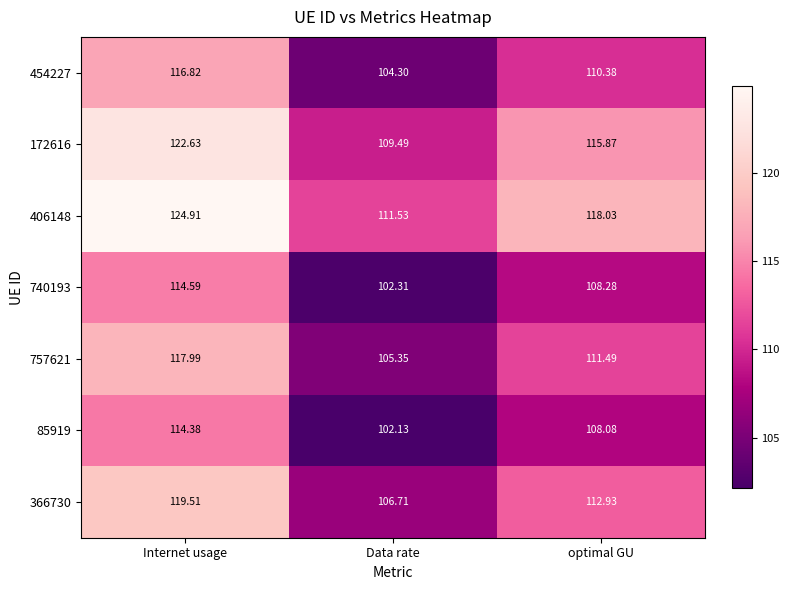

What is the total value across all series at optimal GU?

785.1